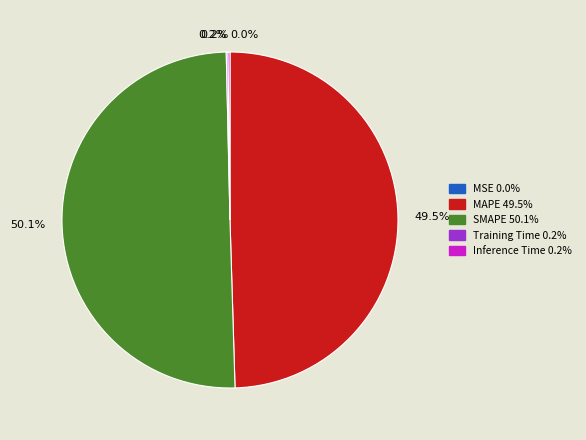

What percentage is the SMAPE slice, to the nearest percent?

50%